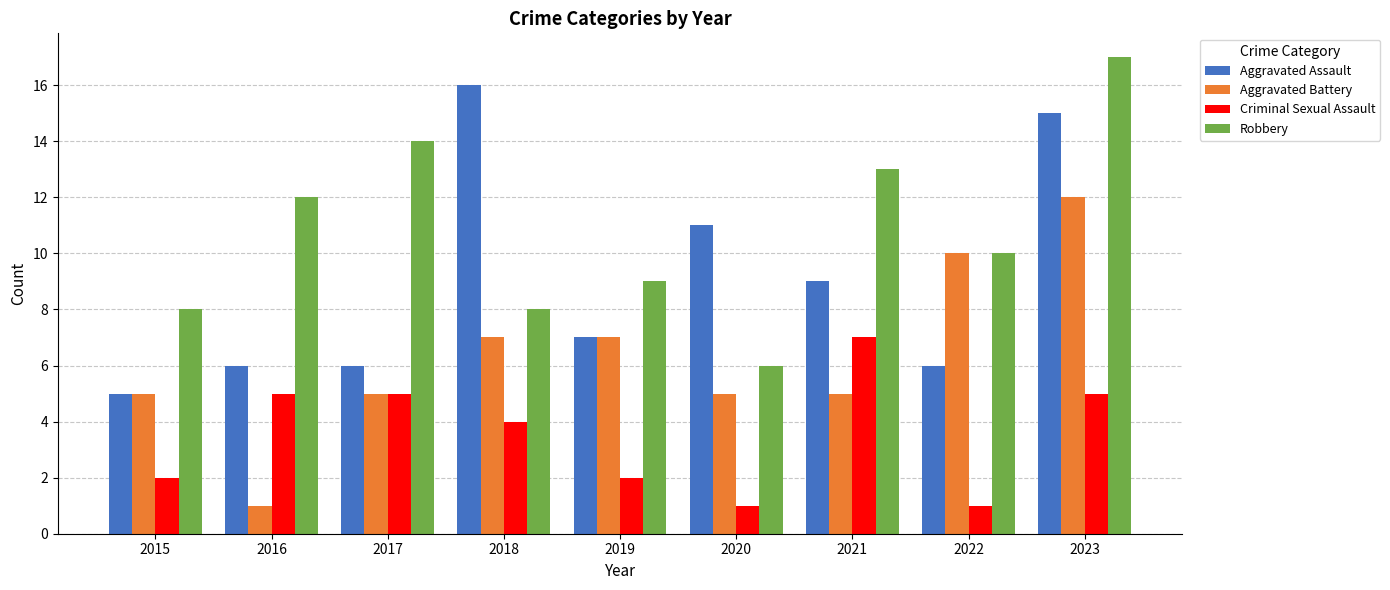

The Aggravated Battery series shows 7 at 2018. True or false?

True